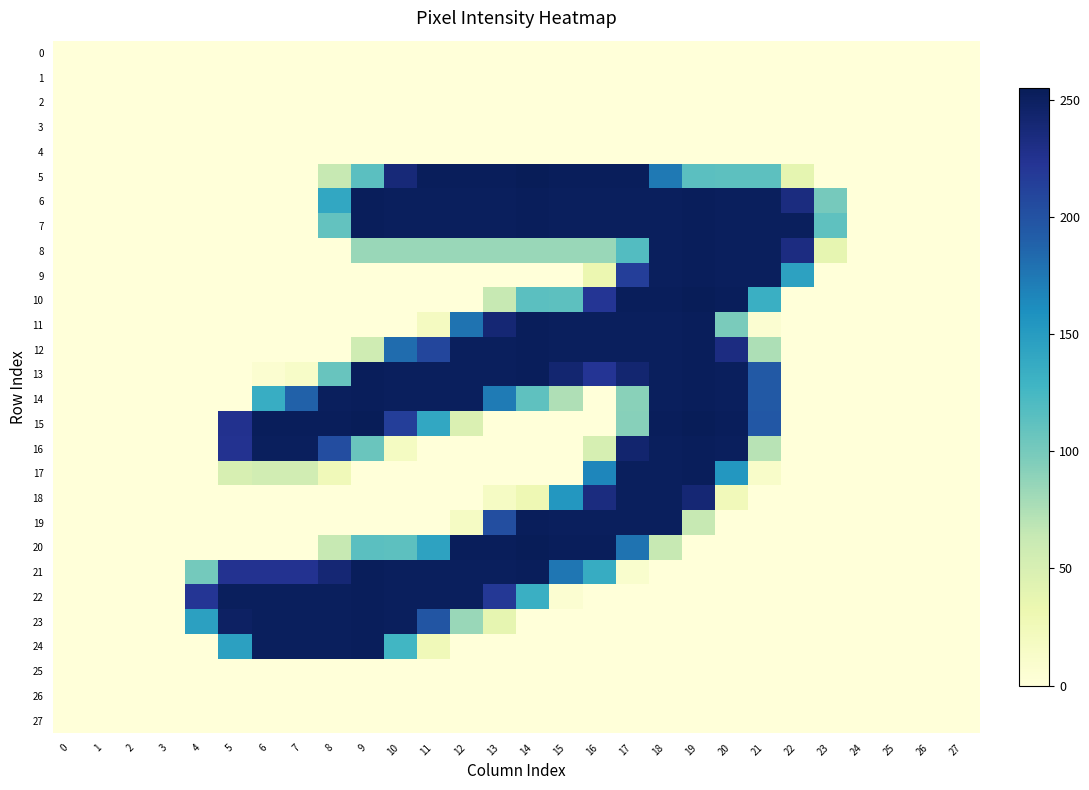

What is the greatest value displayed?

255